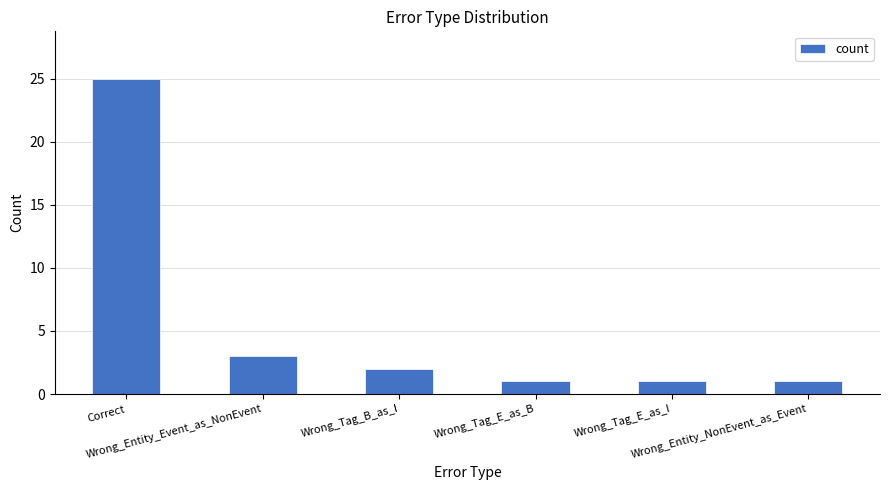

What is the difference between the values at Wrong_Entity_NonEvent_as_Event and Wrong_Tag_B_as_I?

1